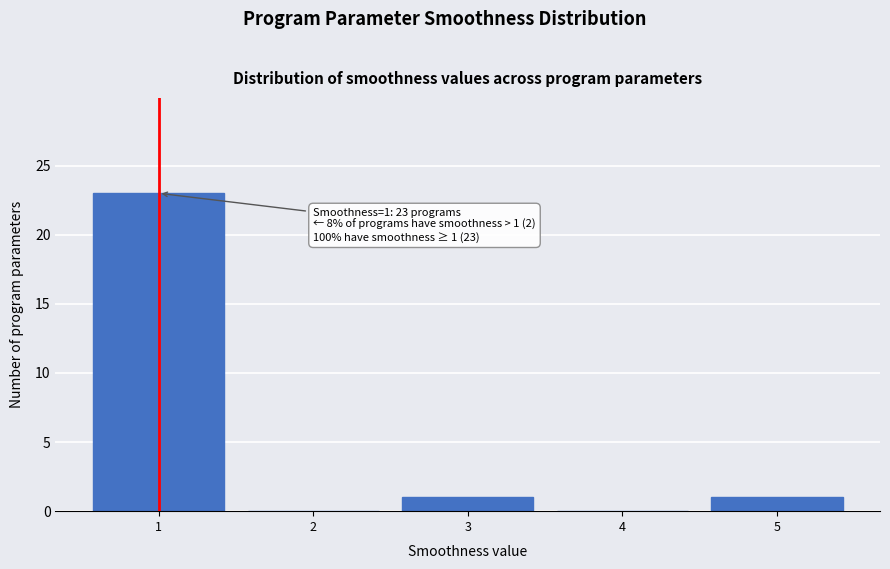

Reading left to right, extract all data points from this chart.

1=23	2=0	3=1	4=0	5=1